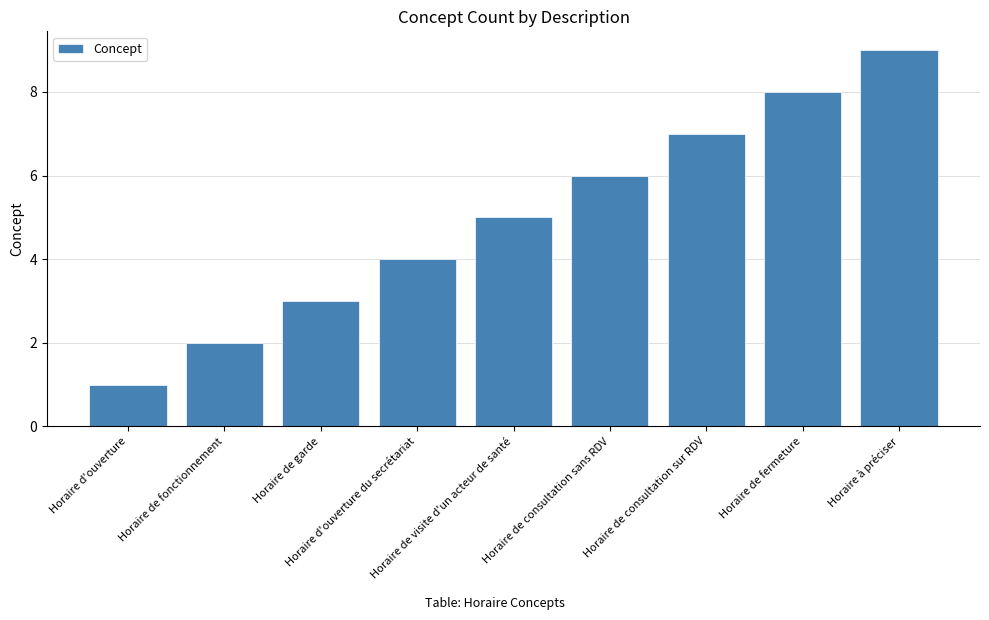

At which category does the chart reach its minimum across all series?

Horaire d'ouverture